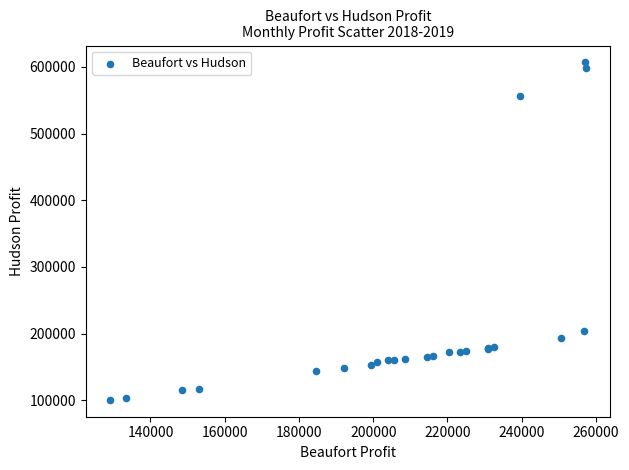

What Y value in the scatter plot is closest to 353574?

203125.0